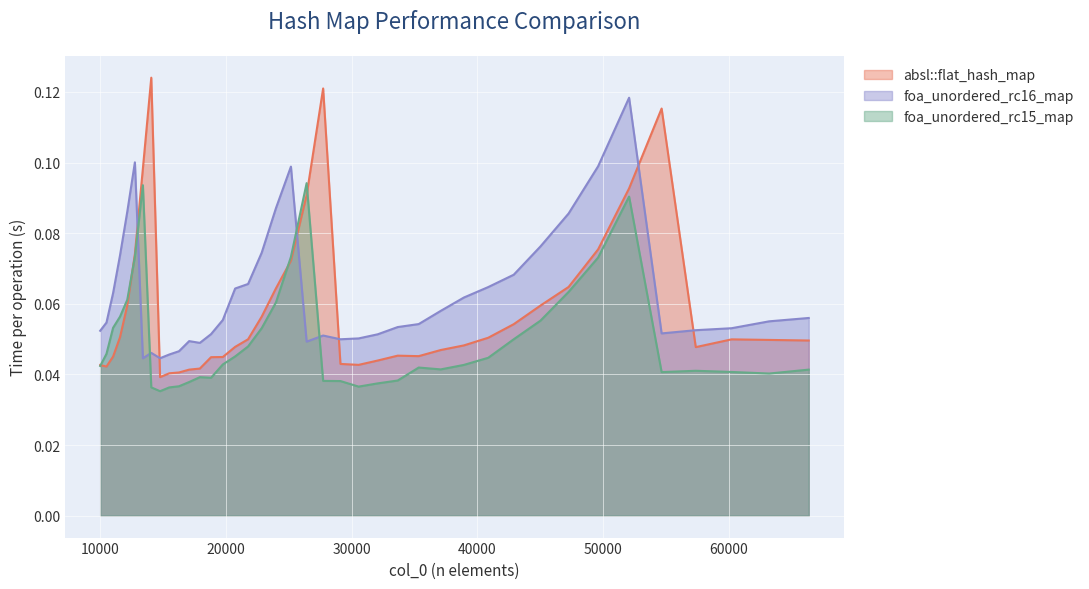

How many lines are shown in the chart?

3